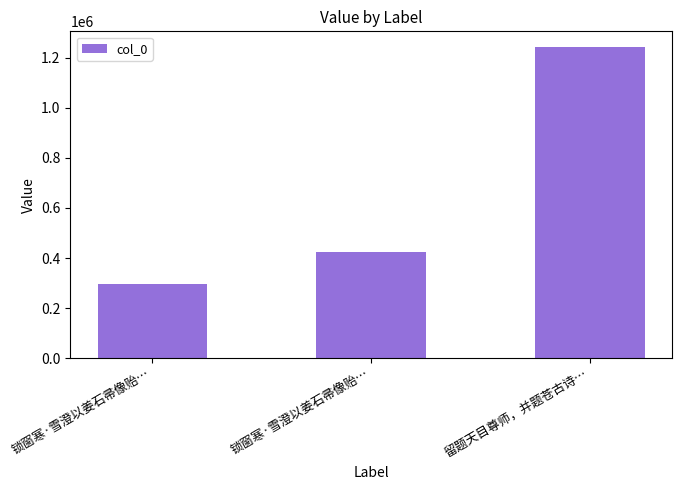

Where does the data first go above 424034?

留题天目尊师，并题苍古诗…